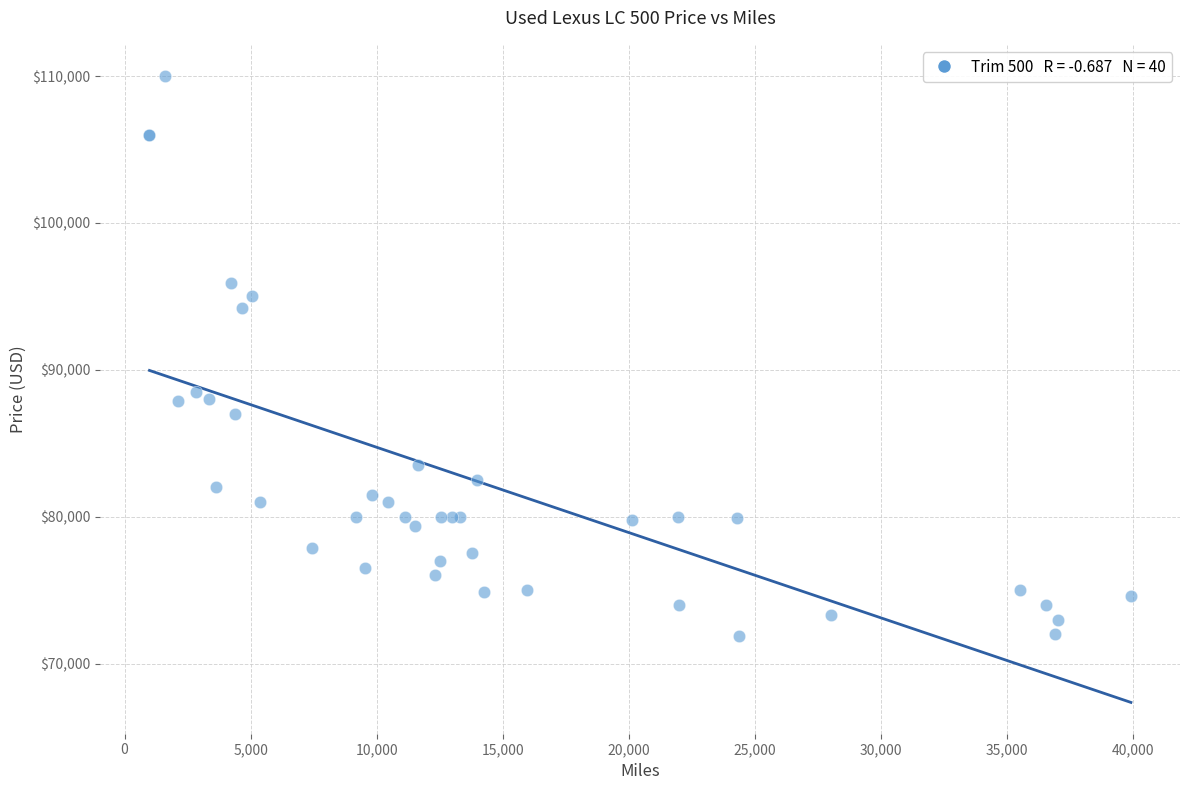

What Y value in the scatter plot is closest to 90949?

88500